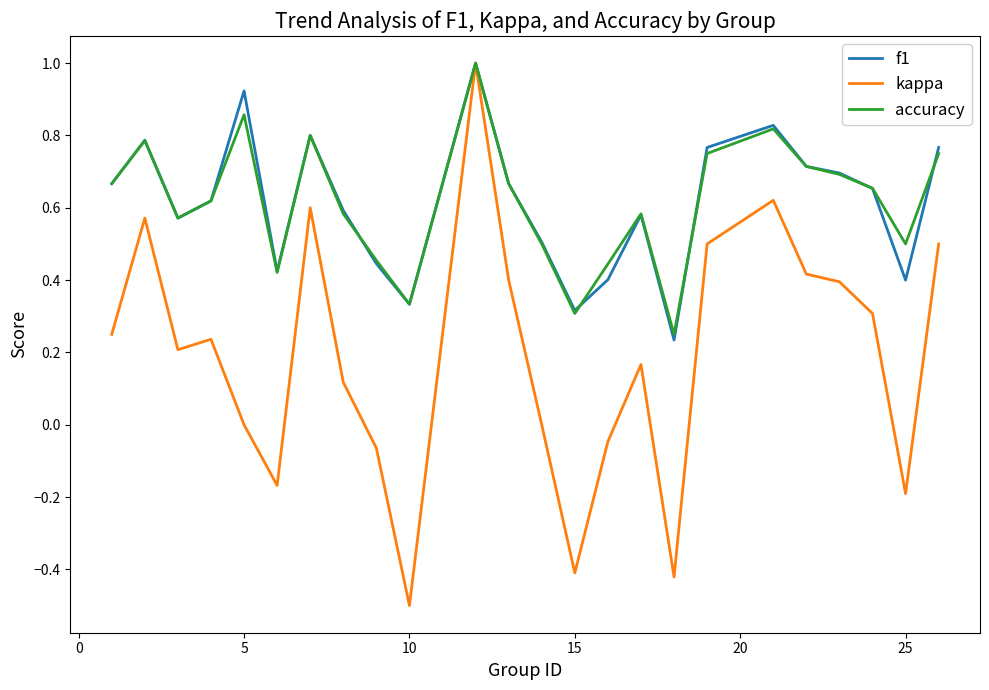

Which series has the widest spread of values?

kappa